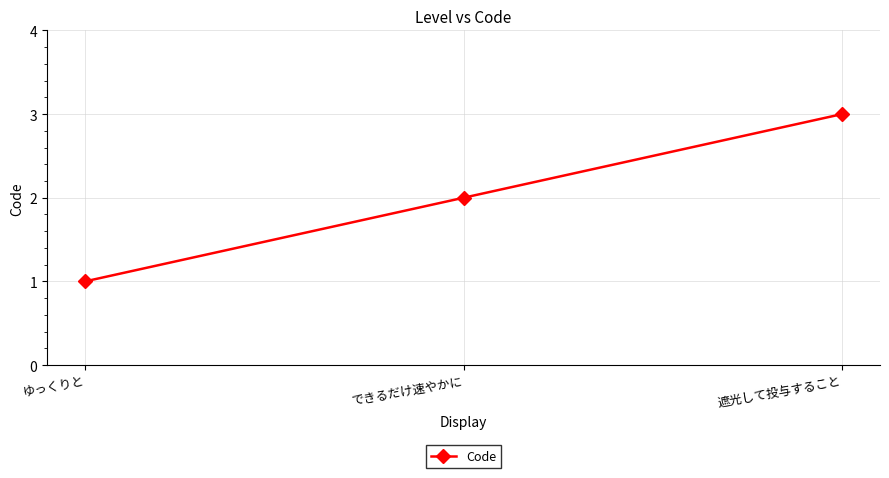

What is the approximate value at 遮光して投与すること?

3